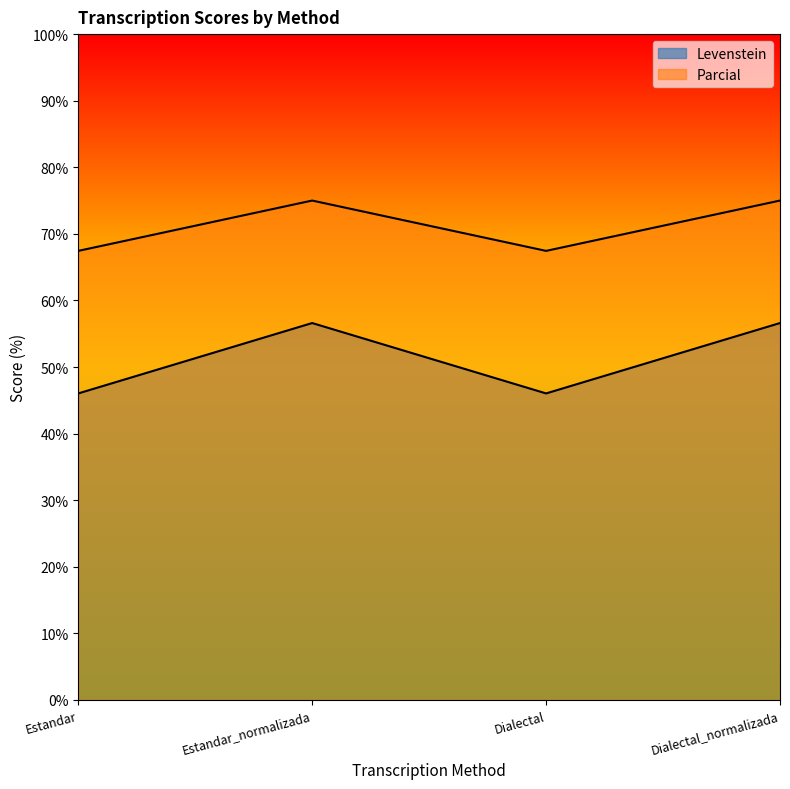

The Levenstein series shows 56.6 at Dialectal_normalizada. True or false?

True